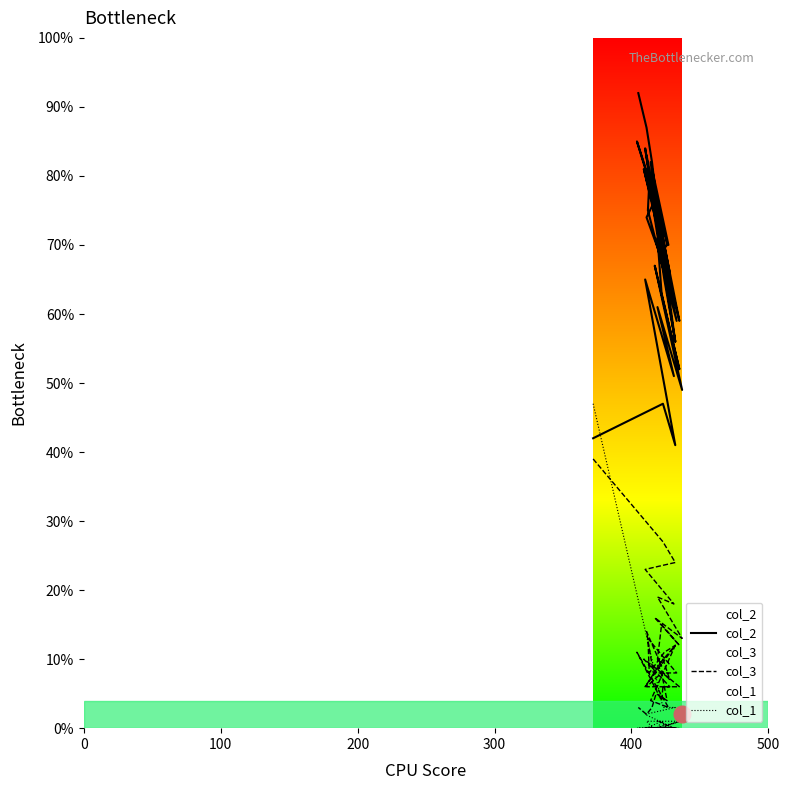

What are all the series names shown in the legend?

col_2, col_3, col_1